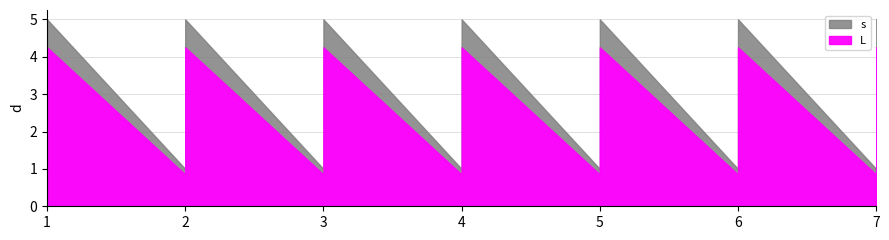

Rank the series by their average value, from lowest to highest.

L, s